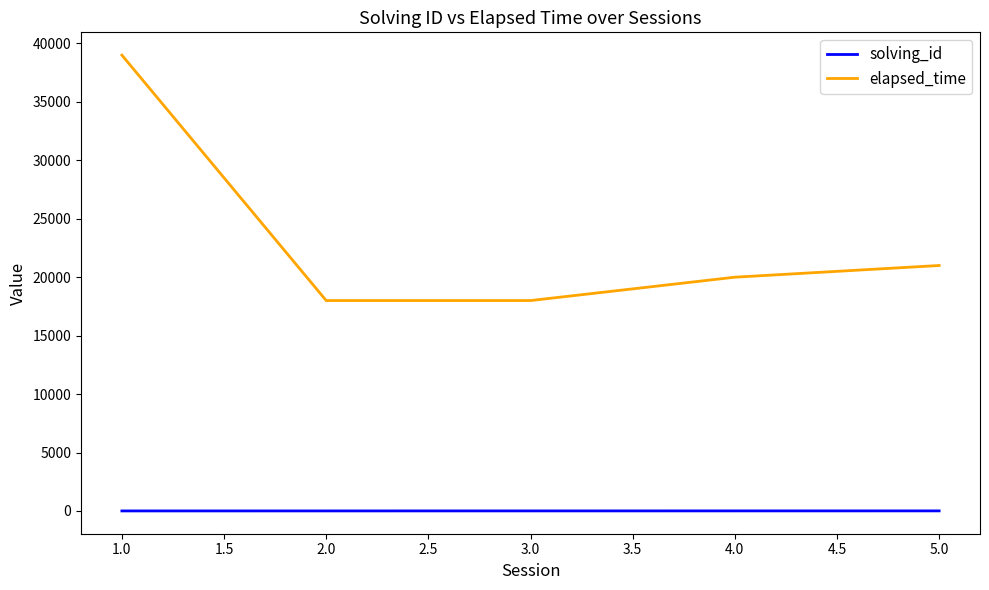

What is the difference between the maximum and second lowest values in the elapsed_time series?

21000